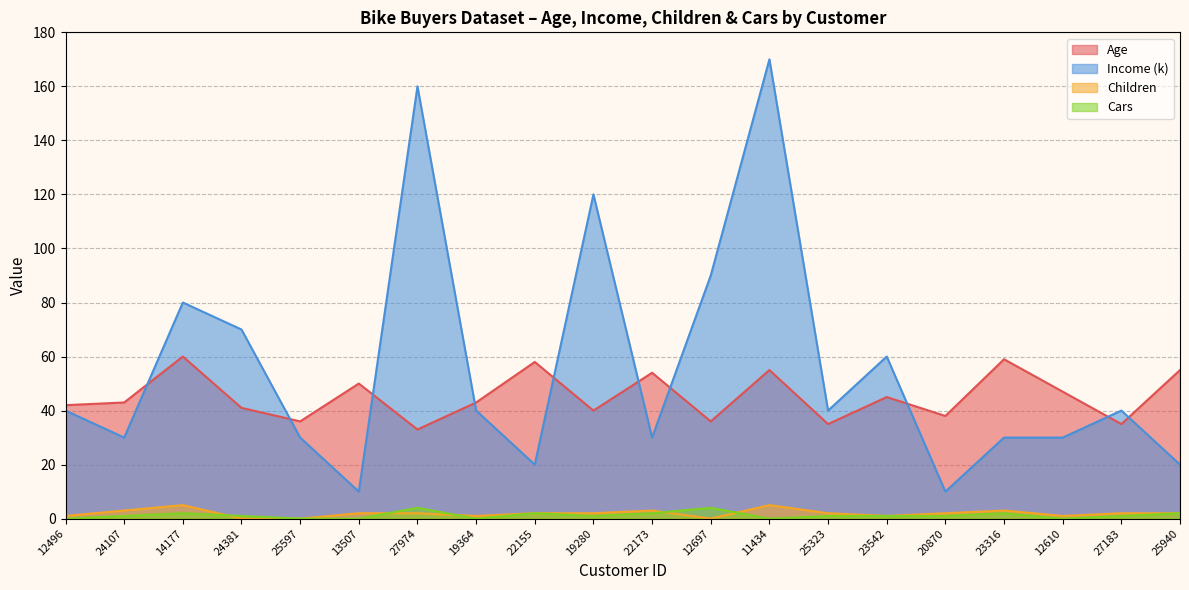

What is the average value of the Income (k) series?

56